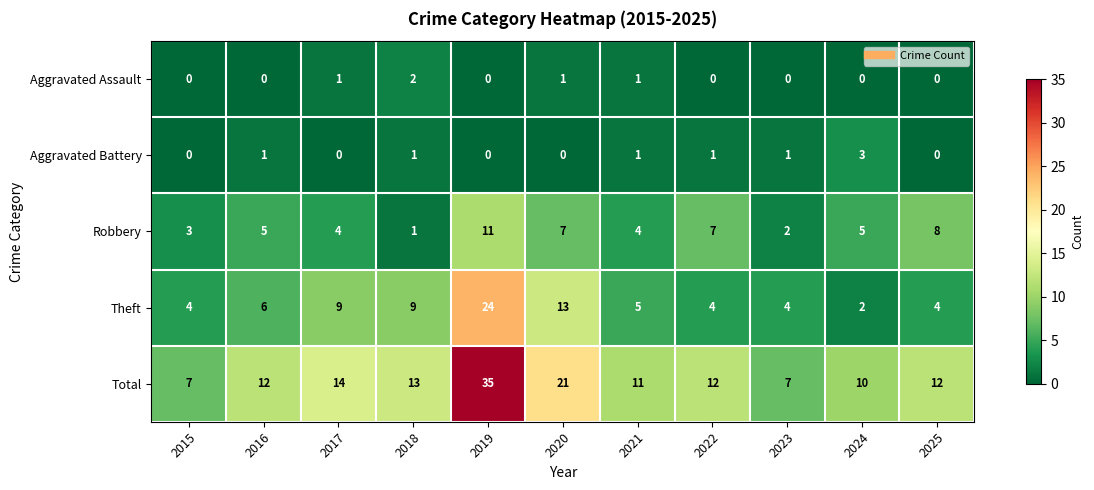

At how many categories does at least one series exceed 9?

9